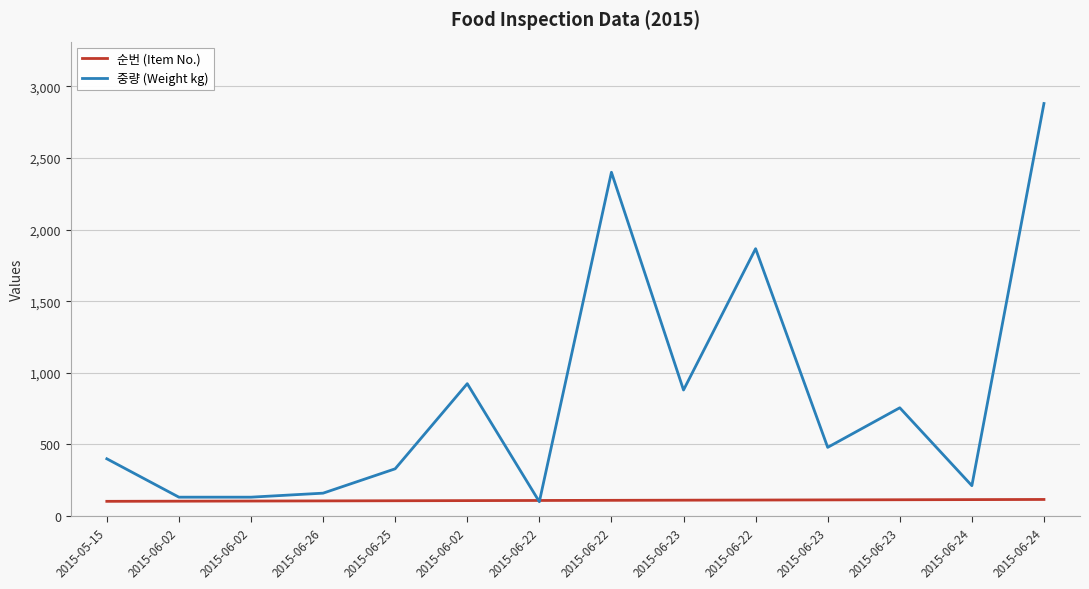

What is the label of the 12th point from the right?

2015-06-02